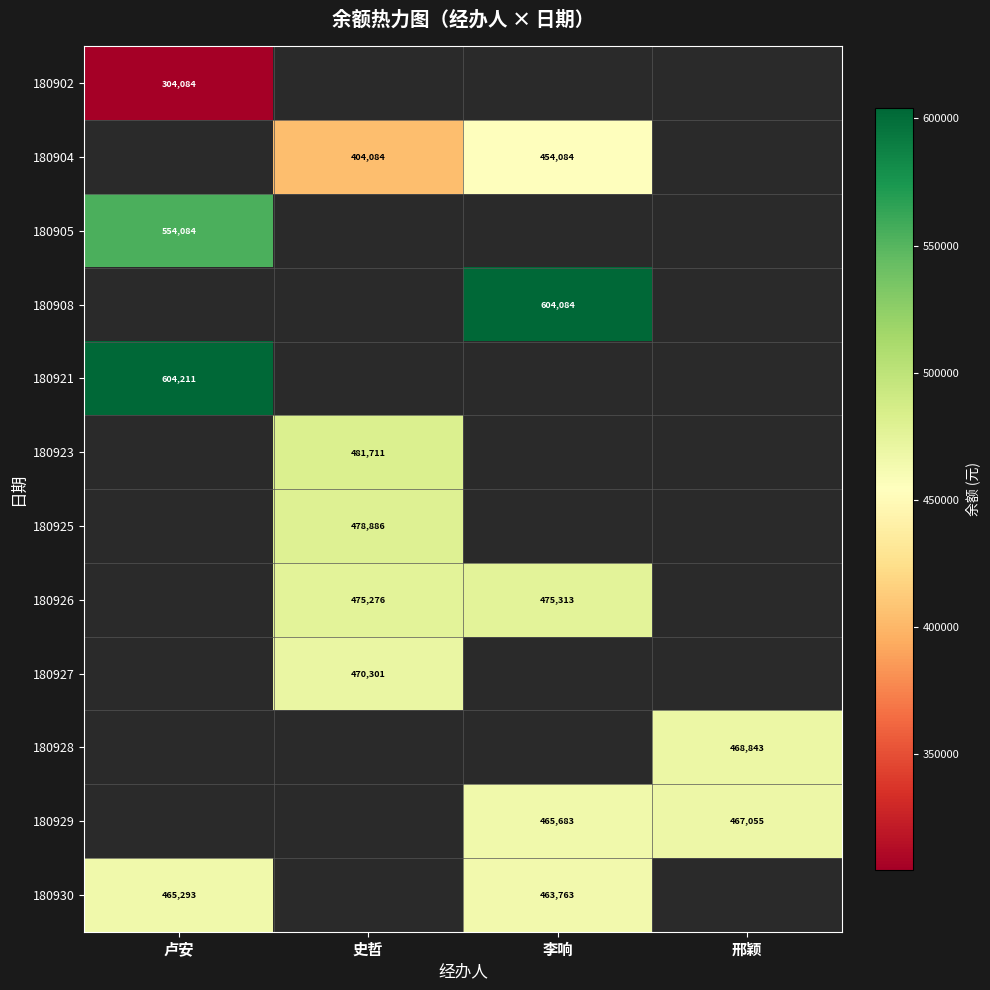

Where is 180930 nearest to the value 464528?

李响